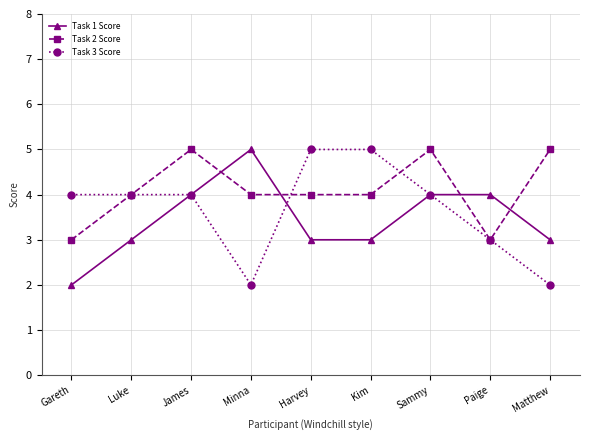

What position from the right is Kim?

4